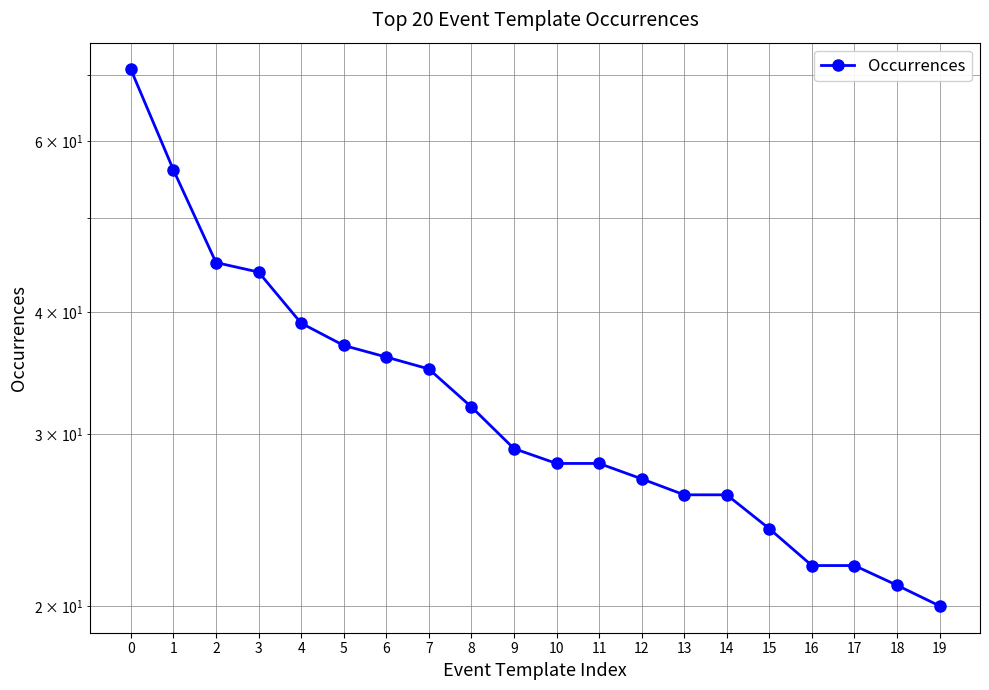

Which label corresponds to the smallest value in the chart?

19